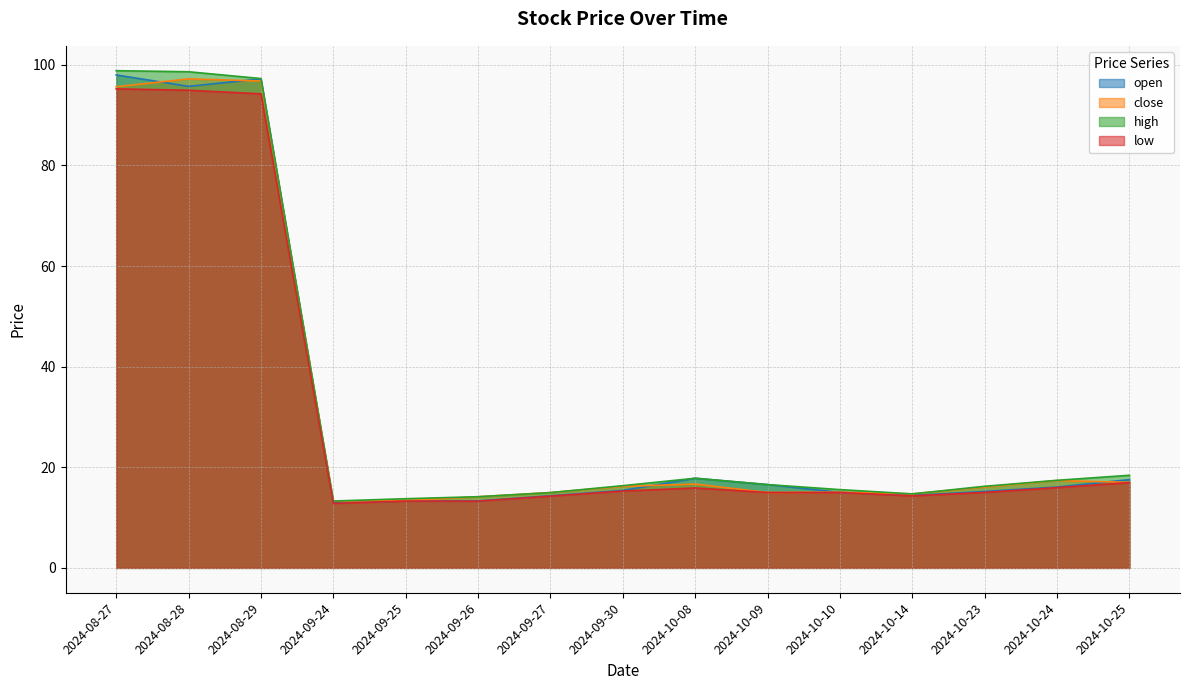

Which series changed the most between 2024-08-27 and 2024-10-14?

high